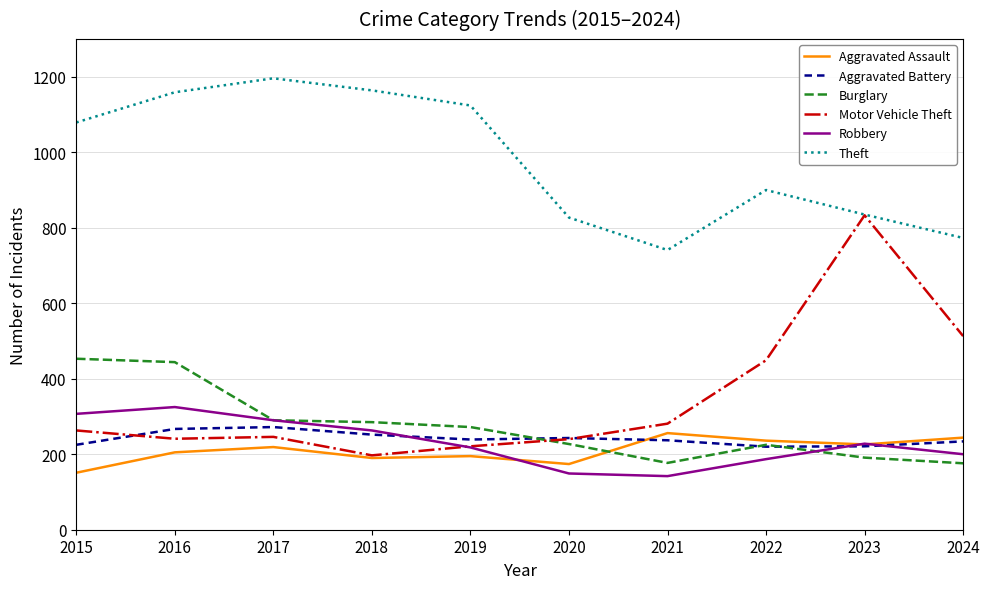

True or false: Aggravated Assault and Theft cross at least once.

False